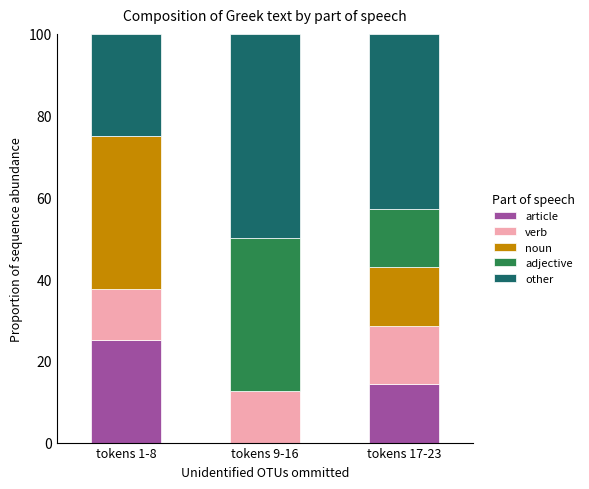

What is the total value across all series at tokens 1-8?

100.0